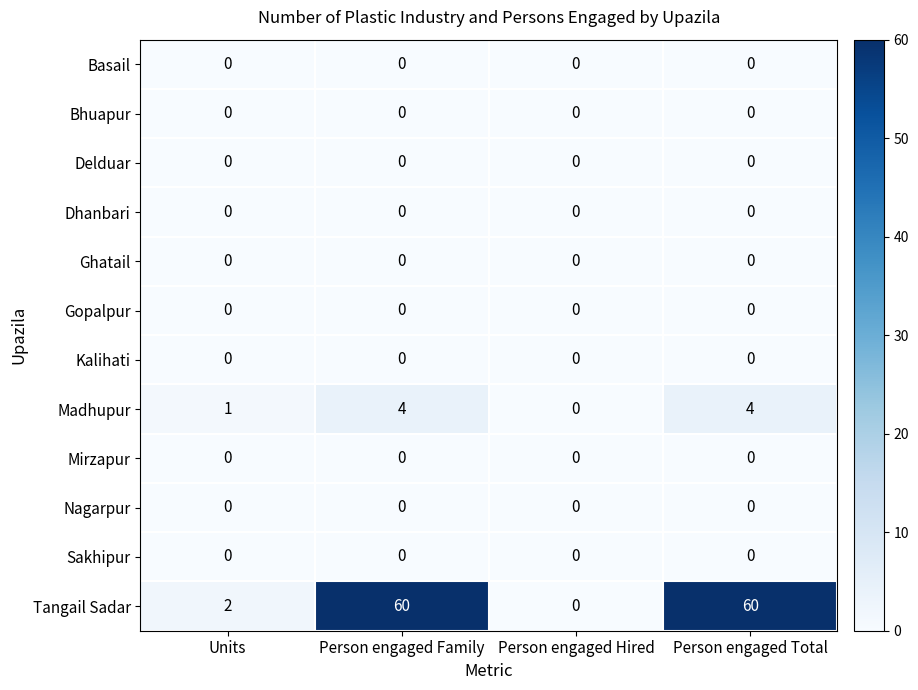

Which series has the largest range (max minus min)?

Tangail Sadar